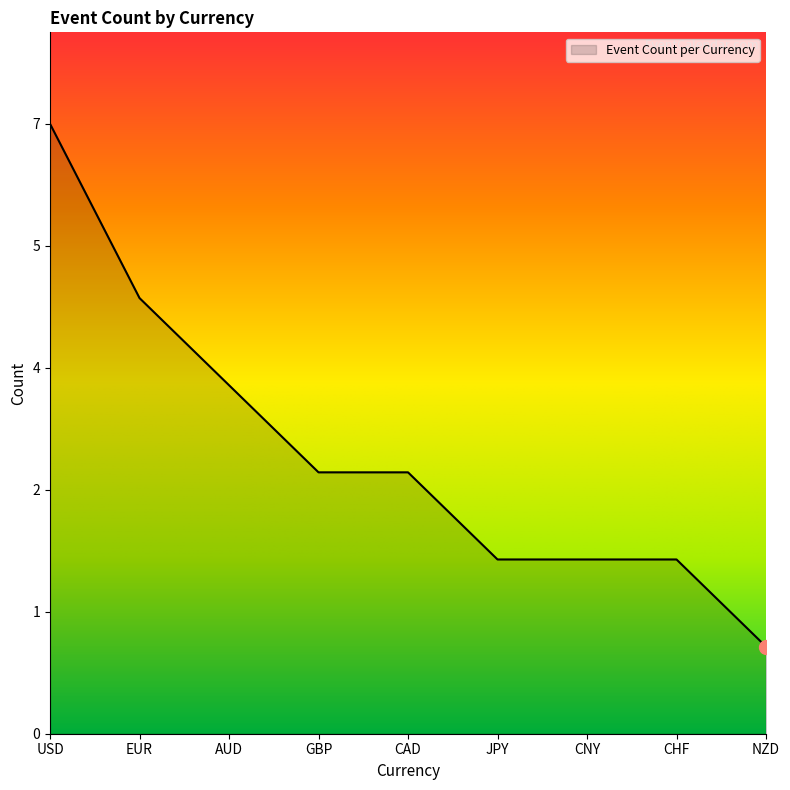

Does the chart have visible grid lines?

No